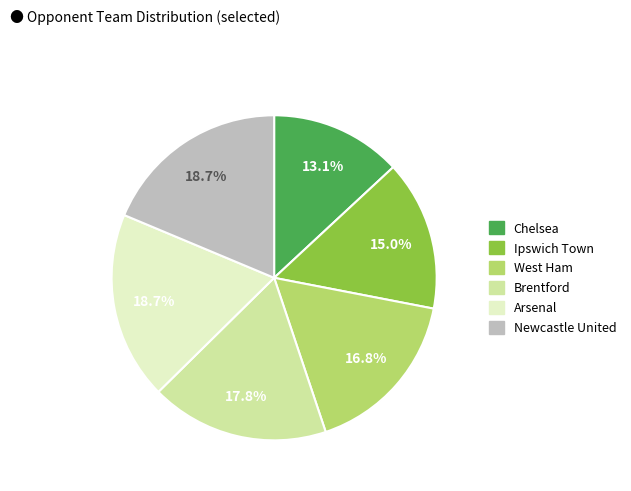

Is there any slice that represents more than half of the pie?

No